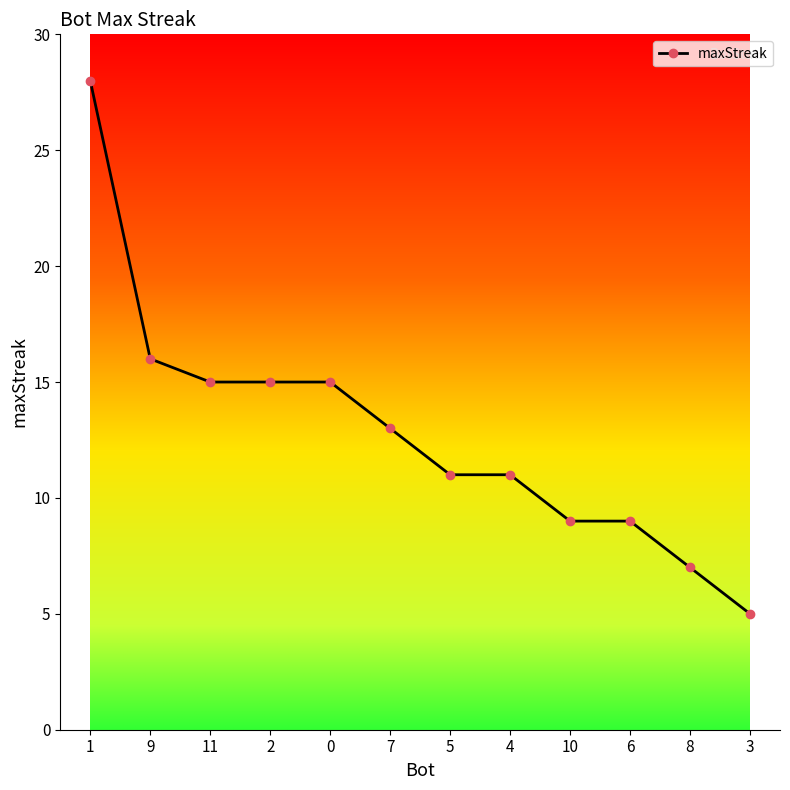

Approximately how many times larger is the value at 6 compared to 5?

0.8